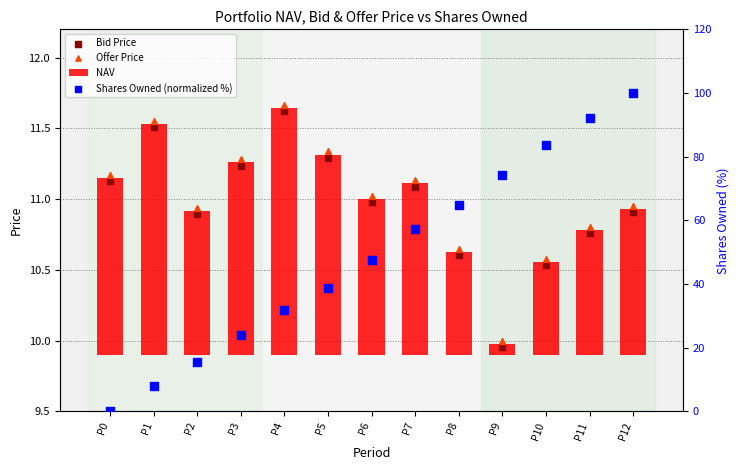

Which series has the largest Y range (max minus min)?

Shares Owned (normalized %)